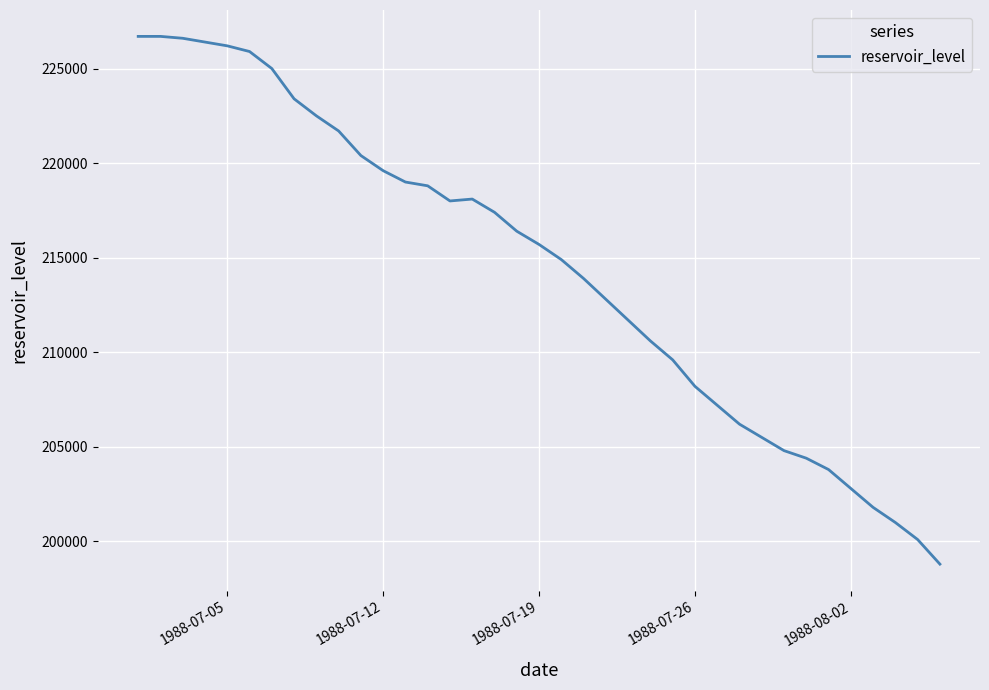

What is the minimum value shown in the chart?

198800